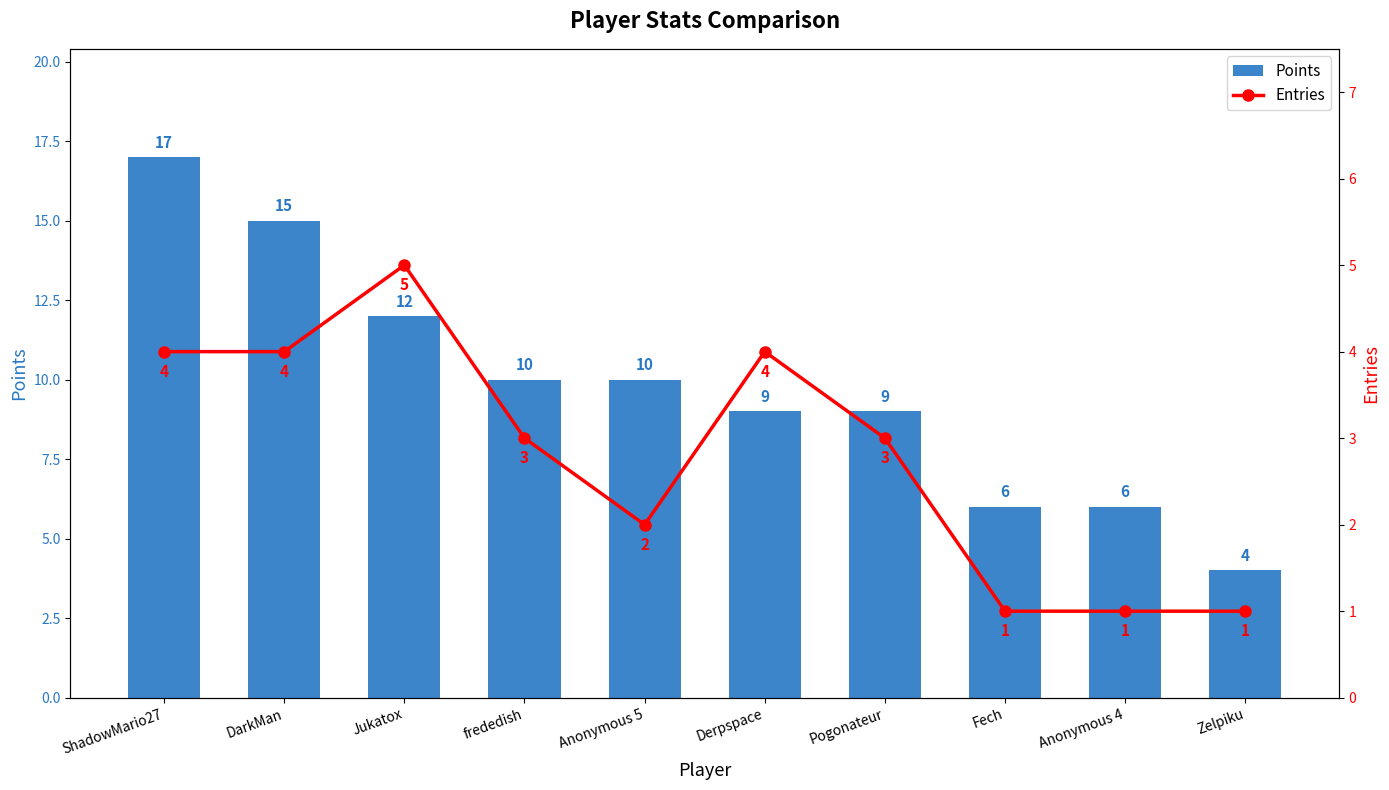

Reading right to left, list all the values displayed in this chart.

Points: Zelpiku=4	Anonymous 4=6	Fech=6	Pogonateur=9	Derpspace=9	Anonymous 5=10	frededish=10	Jukatox=12	DarkMan=15	ShadowMario27=17
Entries: Zelpiku=1	Anonymous 4=1	Fech=1	Pogonateur=3	Derpspace=4	Anonymous 5=2	frededish=3	Jukatox=5	DarkMan=4	ShadowMario27=4